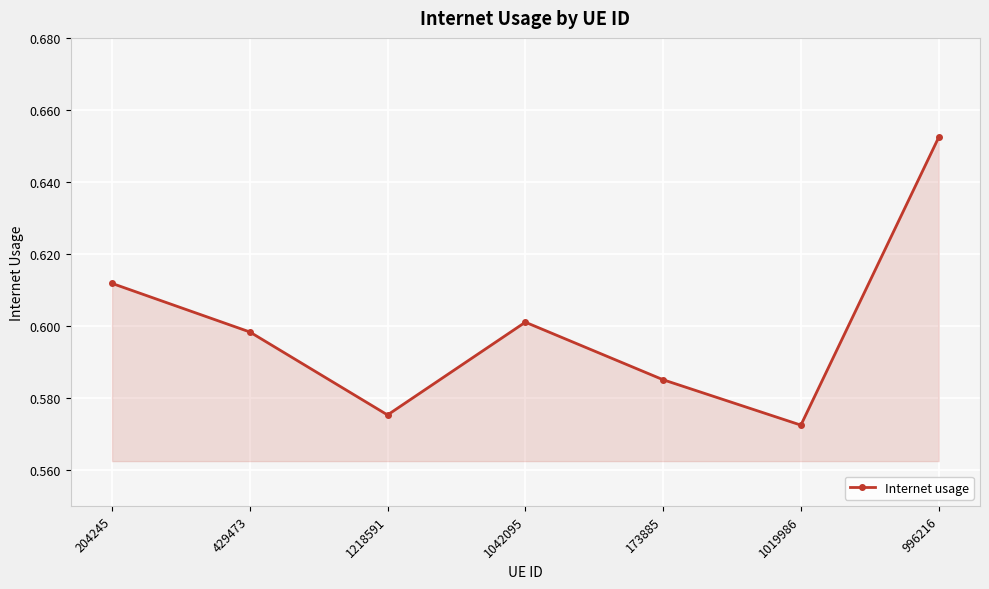

True or false: the data shows 0.2 at 173885.

False